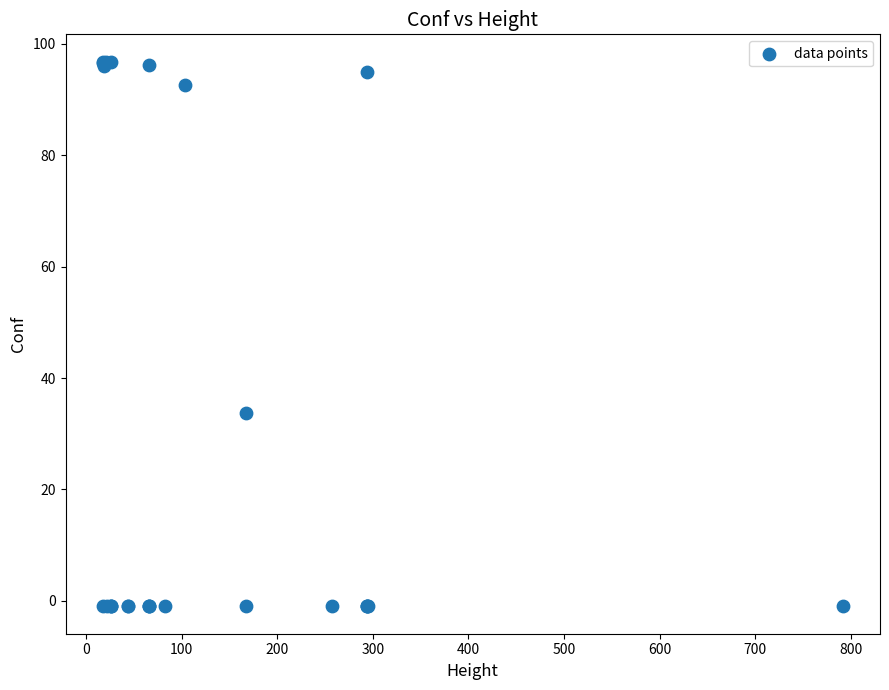

What Y value in the scatter plot is closest to 47?

33.7